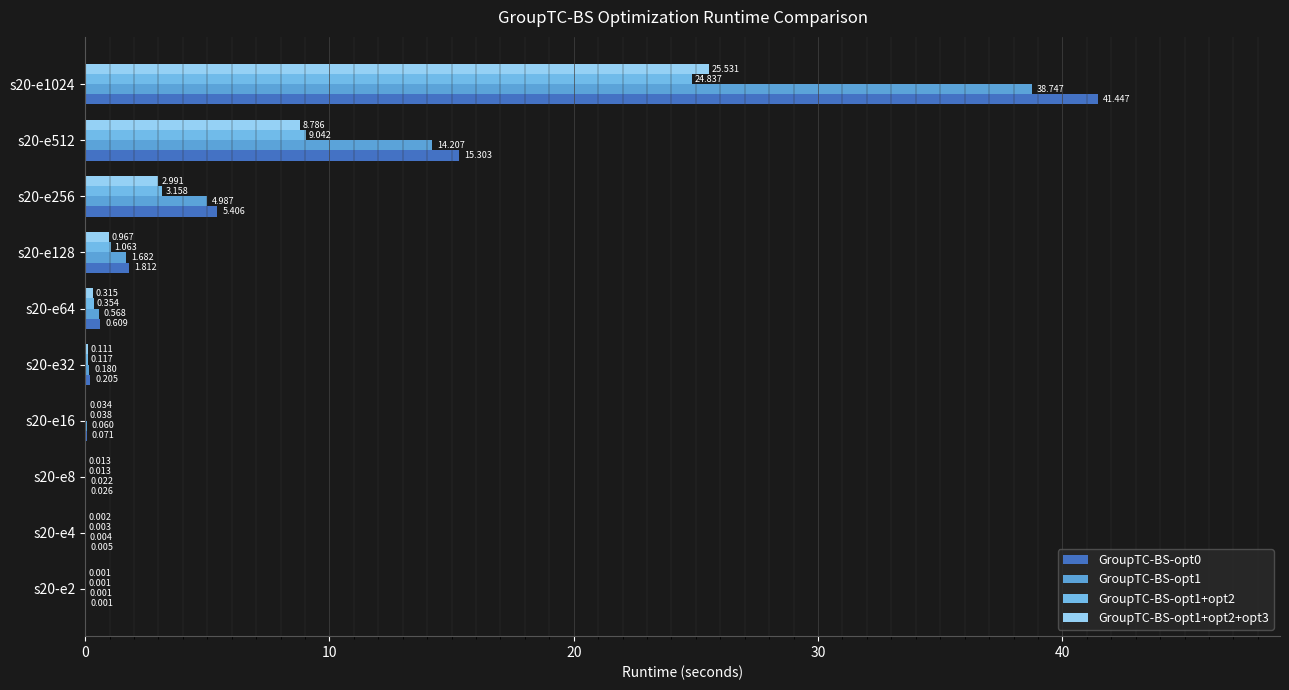

Count the number of categories in the chart.

10